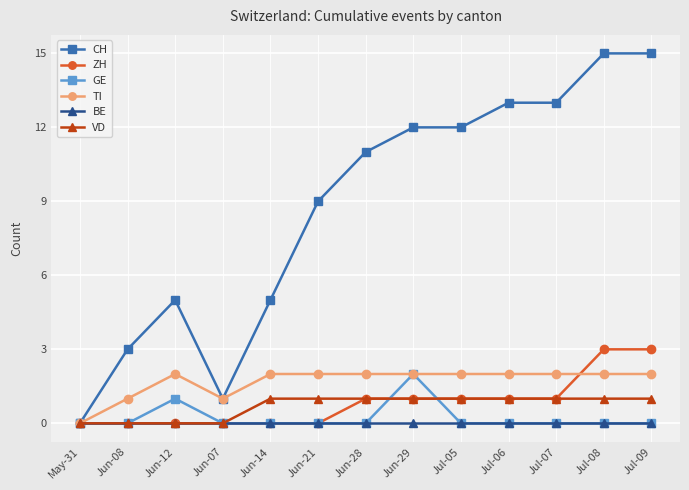

What is the maximum value shown in the chart?

15